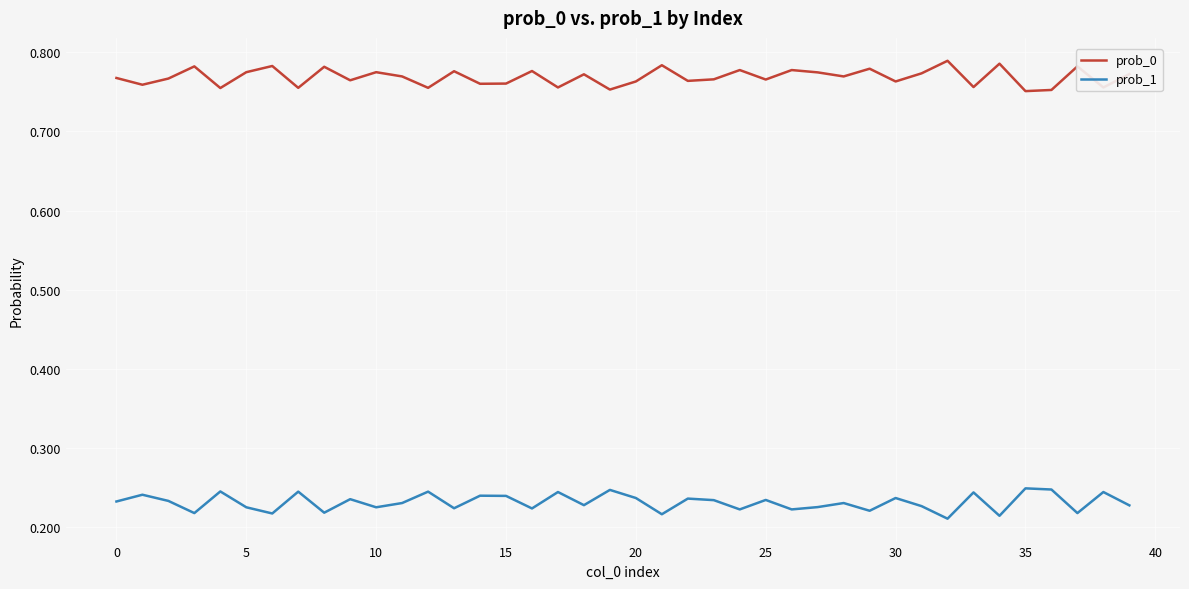

Which series has the largest total across all categories?

prob_0